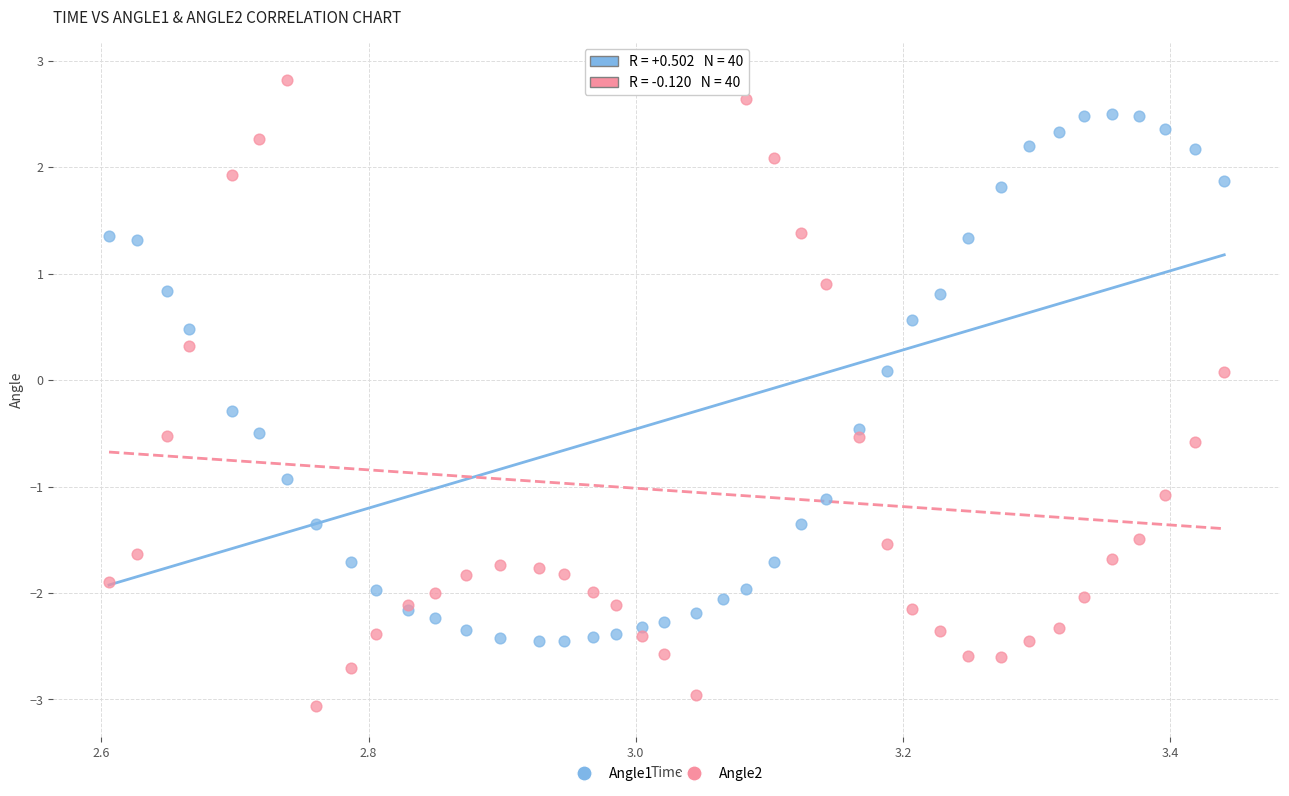

Which series reaches the maximum Y coordinate?

Angle2